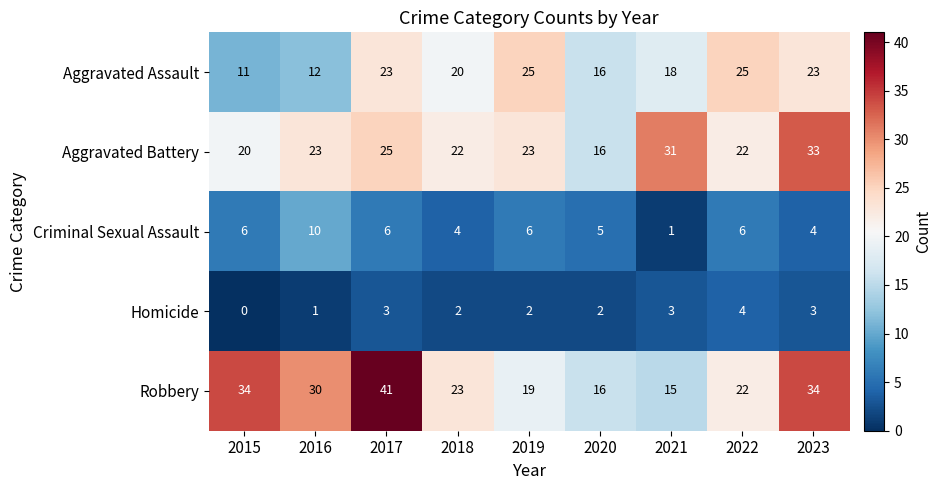

At which category does the chart reach its minimum across all series?

2015